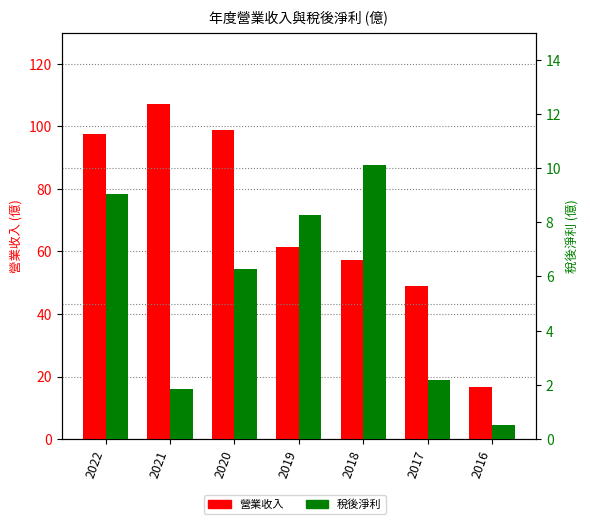

Where does the 營業收入 series first go above 61?

2022